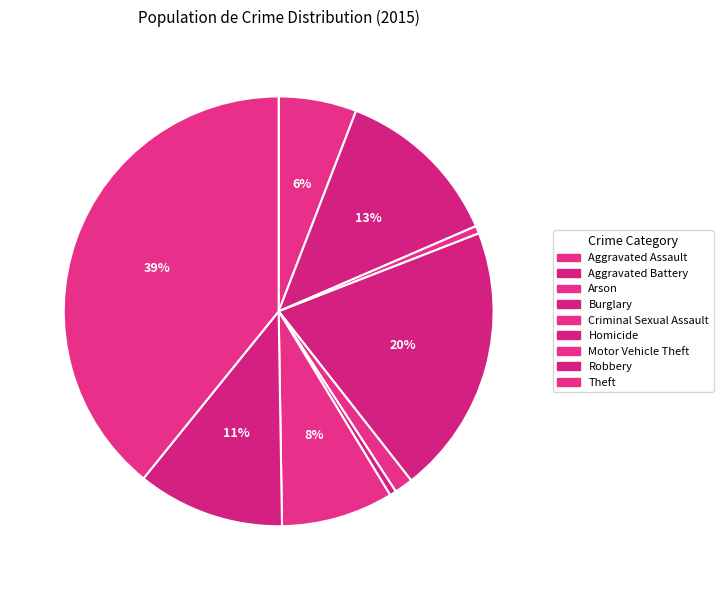

To the nearest percent, what is the combined percentage of Homicide and Aggravated Battery?

13%